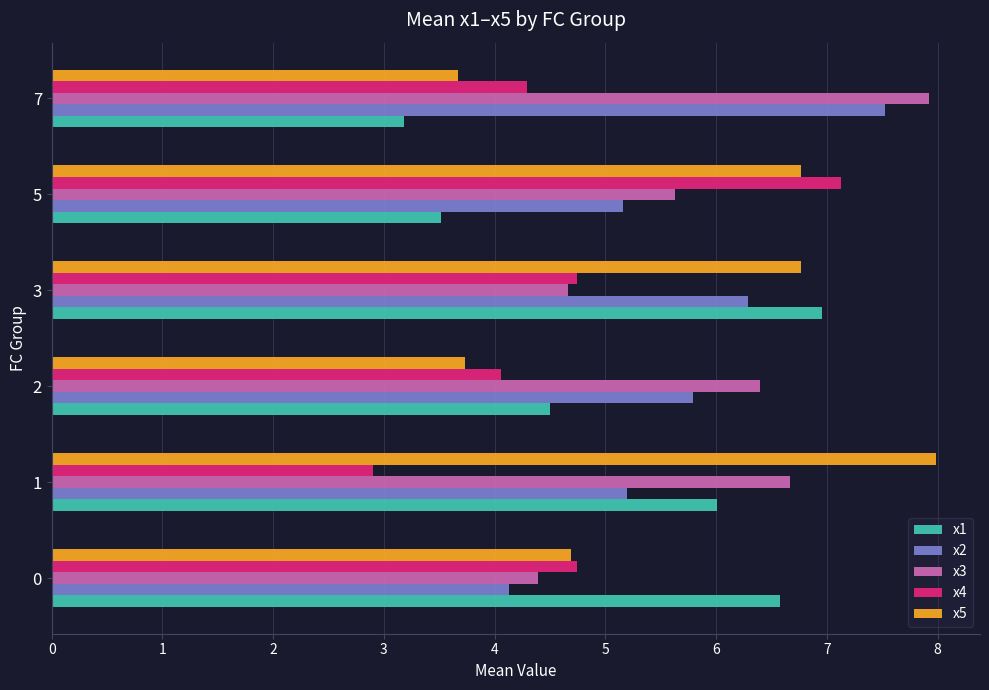

What is the sum of all x5 values?

33.6